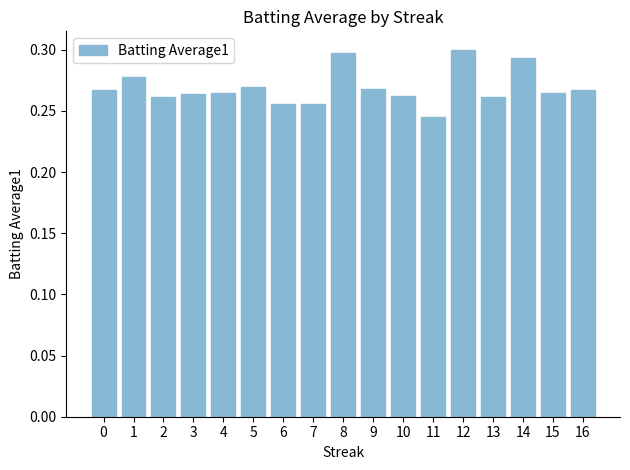

Which label corresponds to the smallest value in the chart?

11